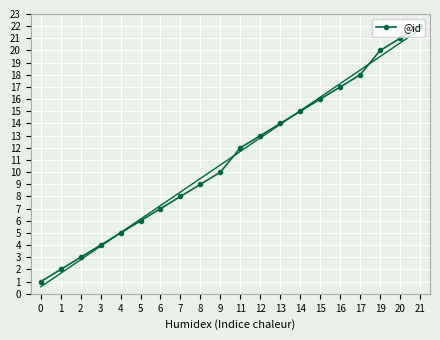

Reading right to left, extract all data points from this chart.

22	21	20	18	17	16	15	14	13	12	10	9	8	7	6	5	4	3	2	1